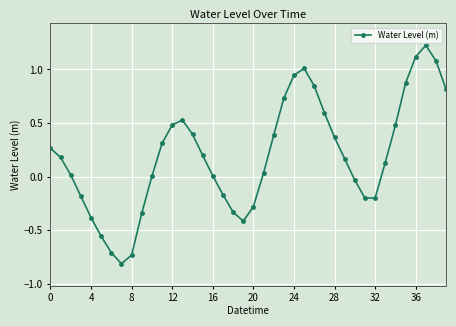

True or false: the data has more than 0 interior local peaks.

True